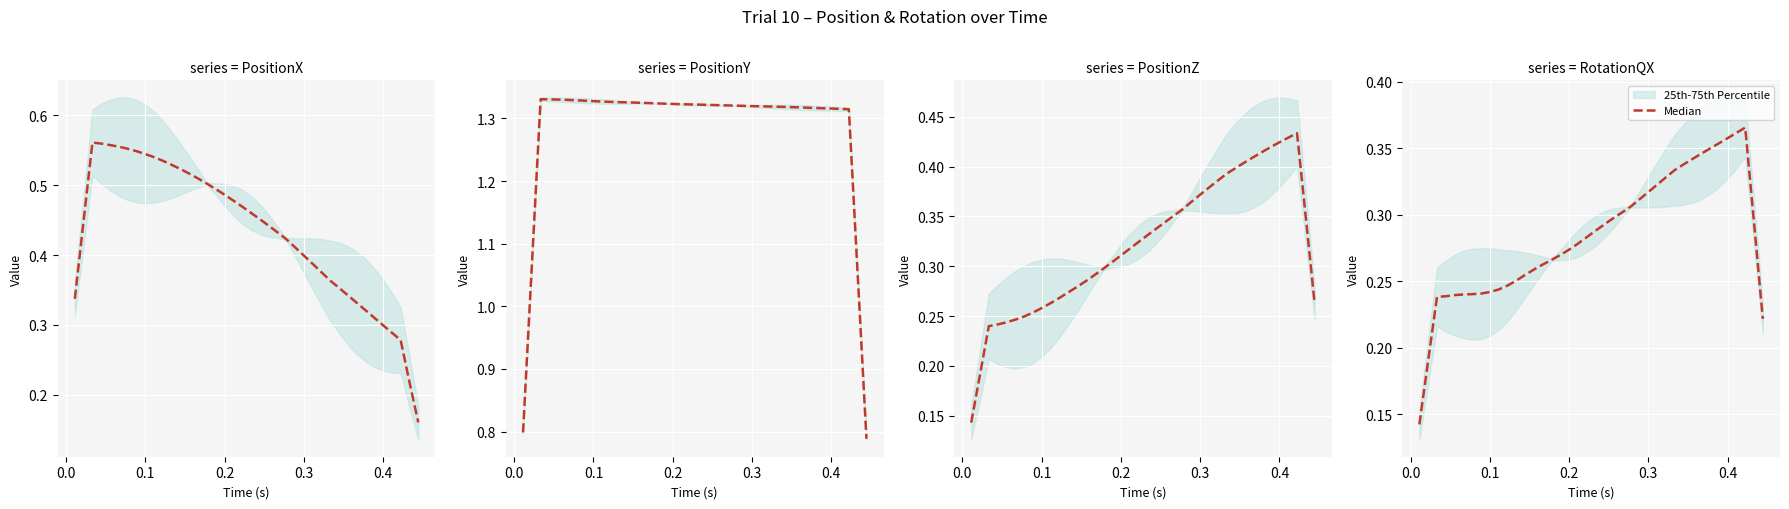

True or false: there are more than 2 points higher than both neighbors.

False